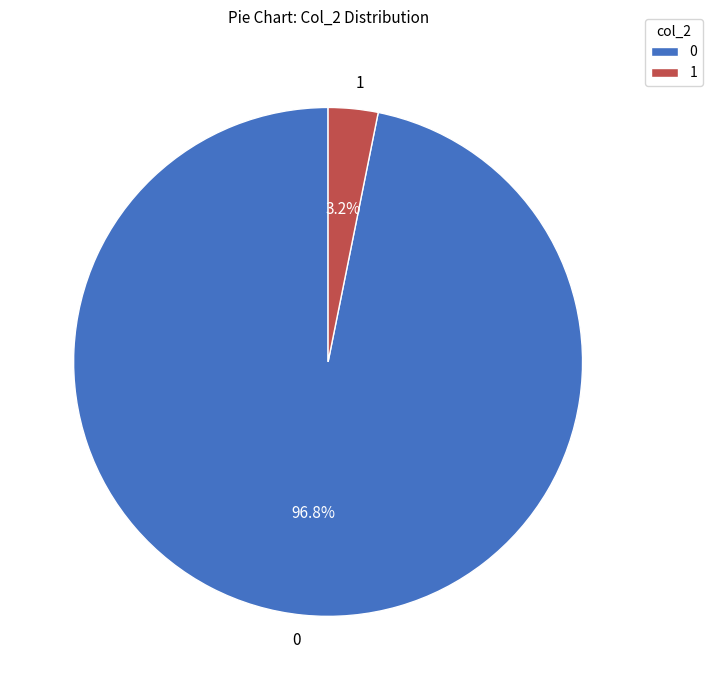

To the nearest percent, what portion does 0 represent?

97%